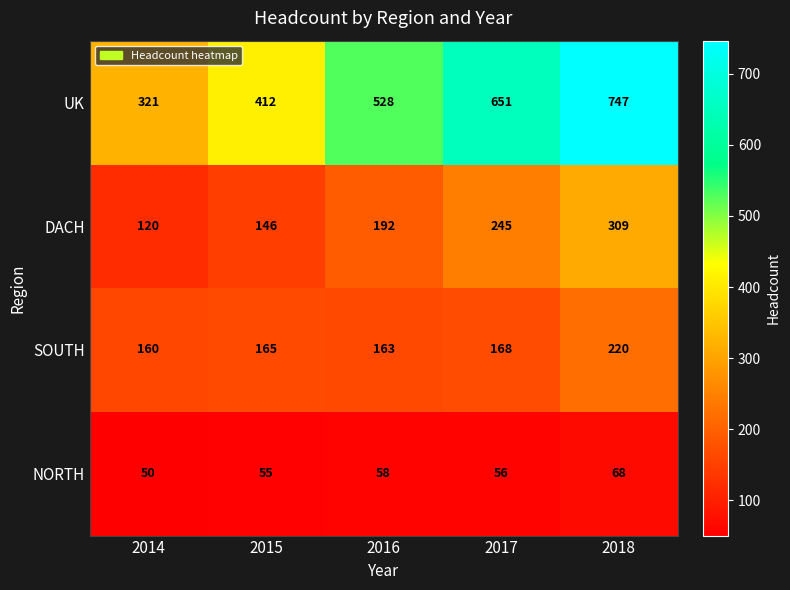

What is the total value across all series at 2017?

1120